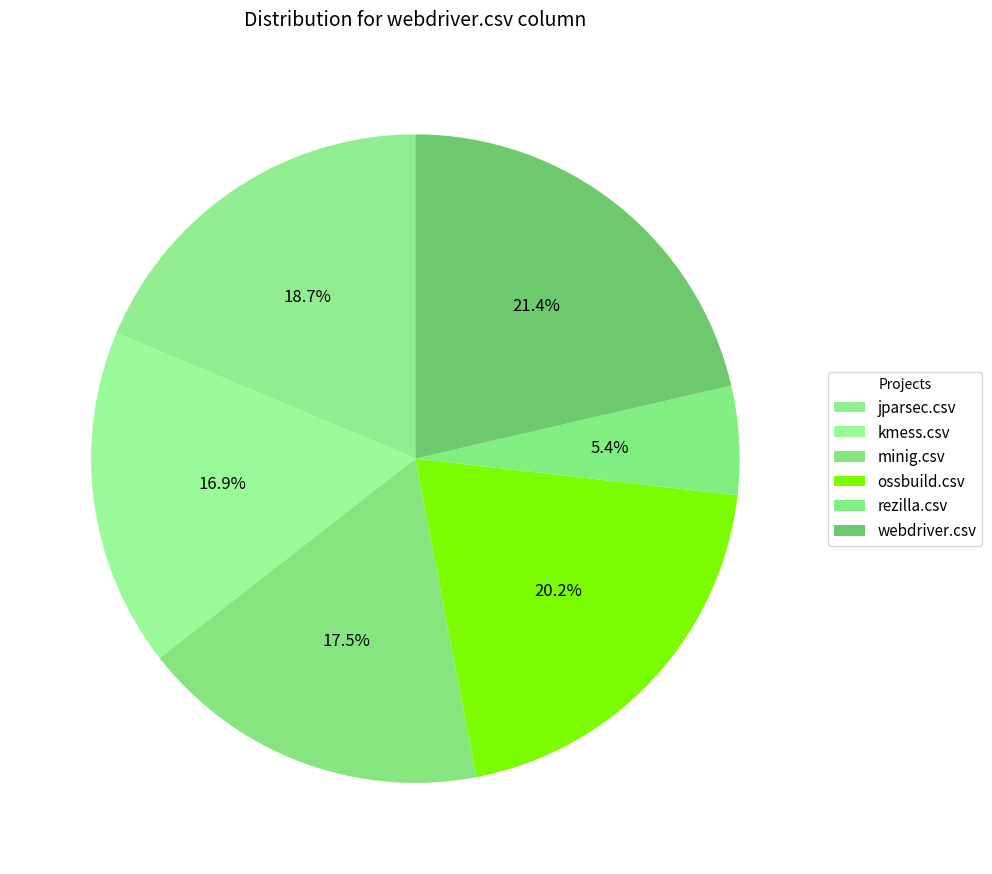

Which has a higher value, minig.csv or kmess.csv?

minig.csv